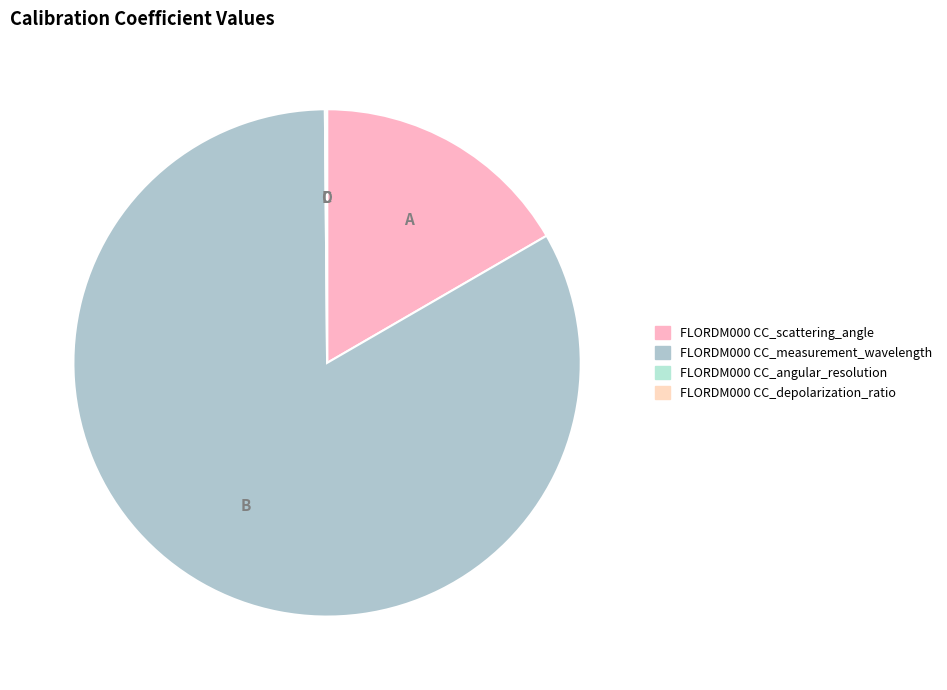

To the nearest percent, what is the difference between the largest and smallest slice percentages?

83%